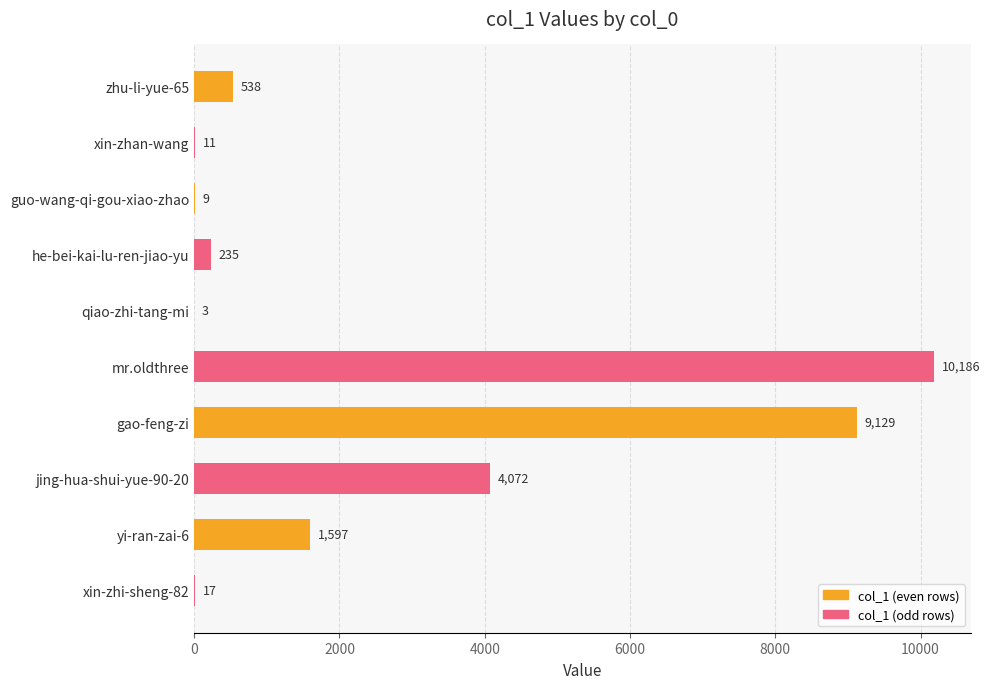

What is the change in value from he-bei-kai-lu-ren-jiao-yu to qiao-zhi-tang-mi?

-232